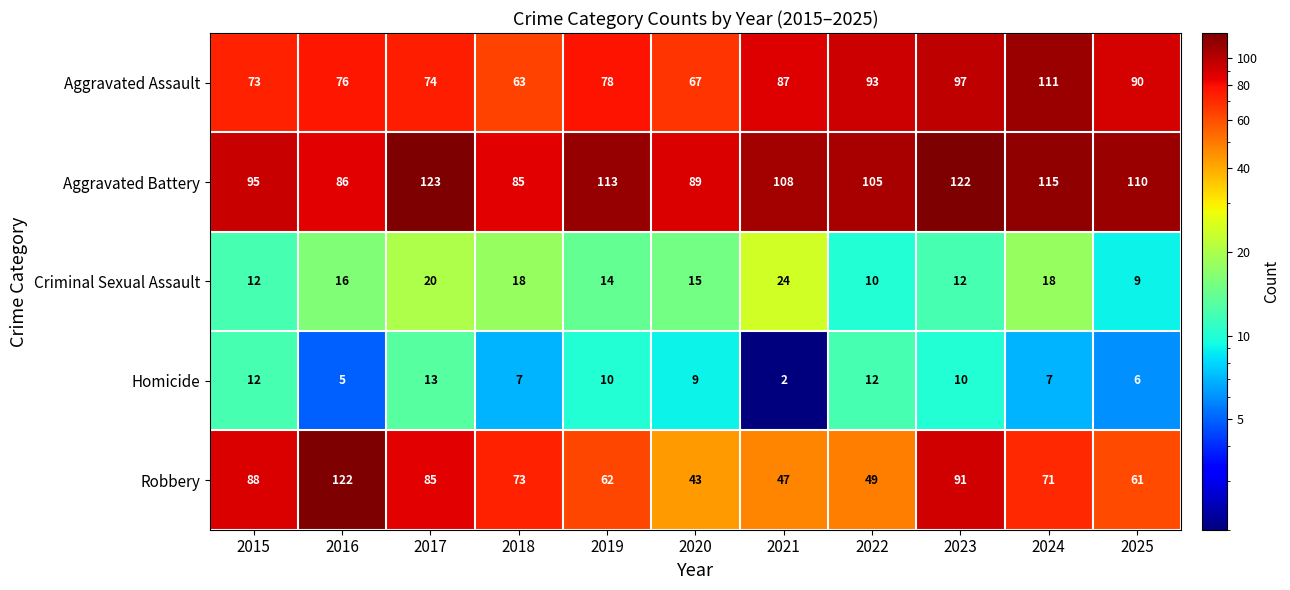

Which series has the largest range (max minus min)?

Robbery